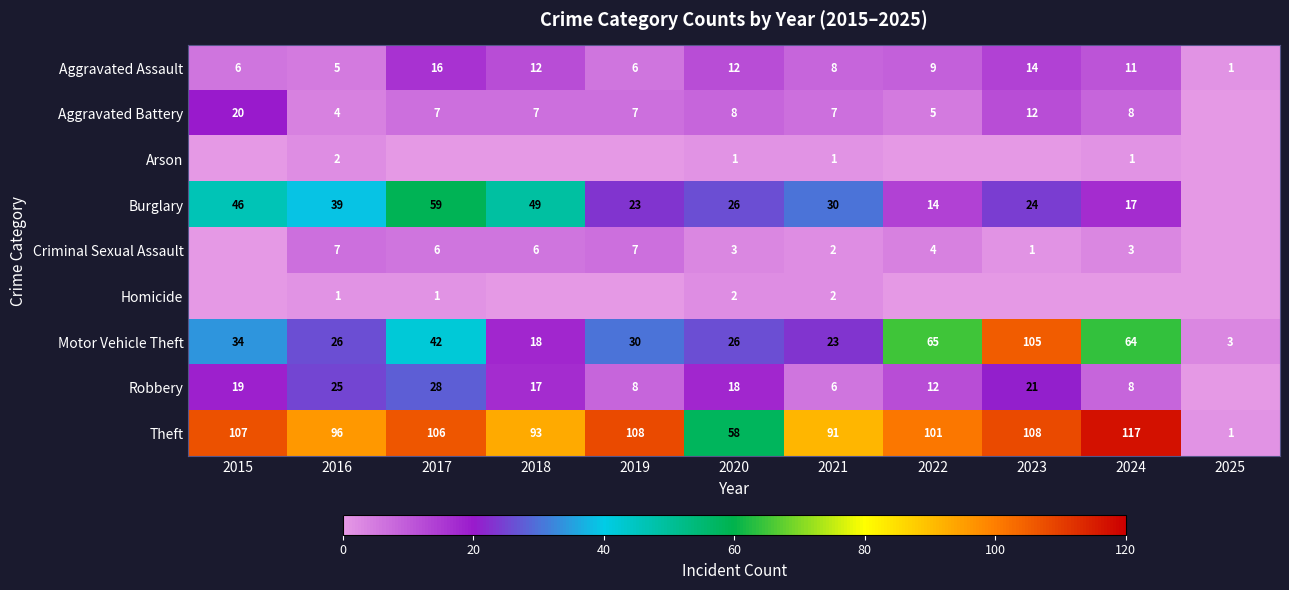

Rank the series at 2016 from highest to lowest value.

Theft, Burglary, Motor Vehicle Theft, Robbery, Criminal Sexual Assault, Aggravated Assault, Aggravated Battery, Arson, Homicide